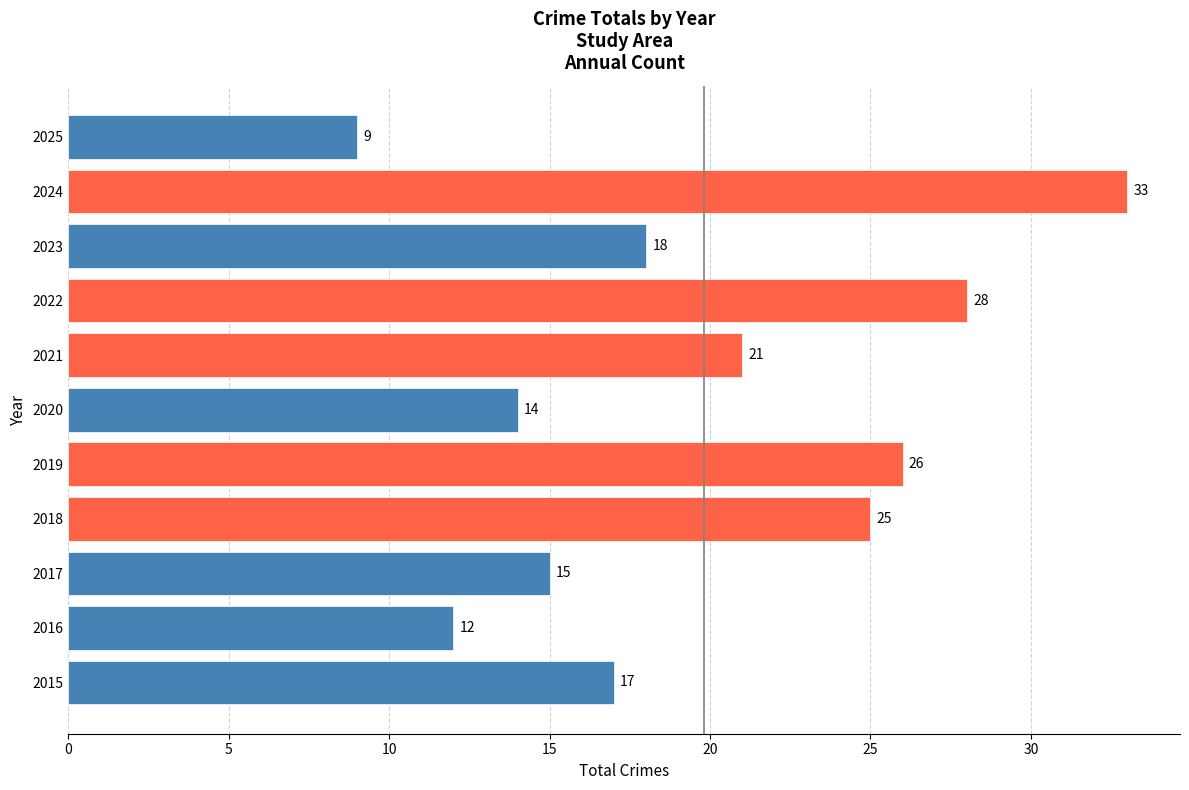

What is the average value?

20